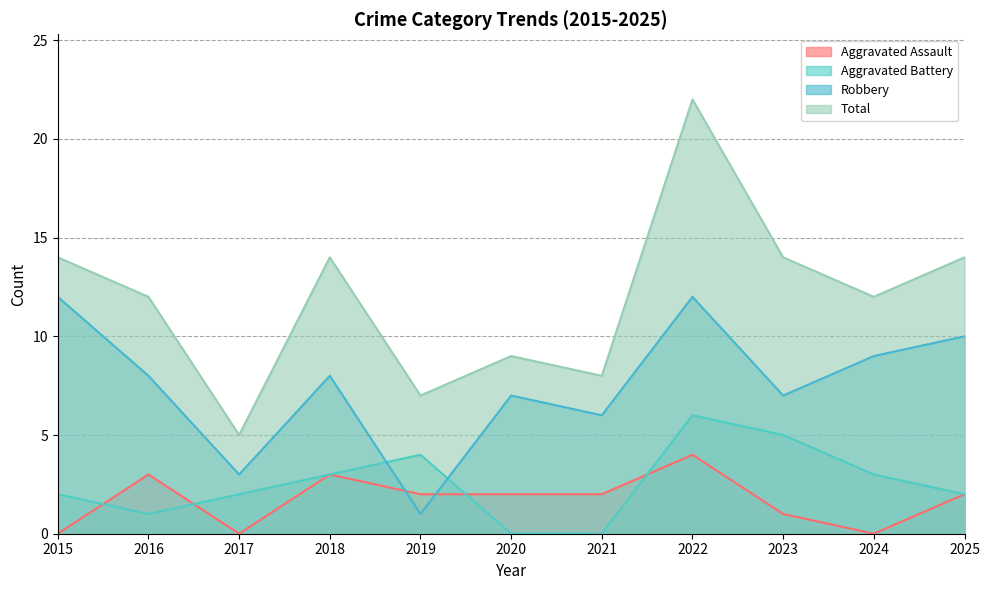

At which category is the sum across all series the highest?

2022